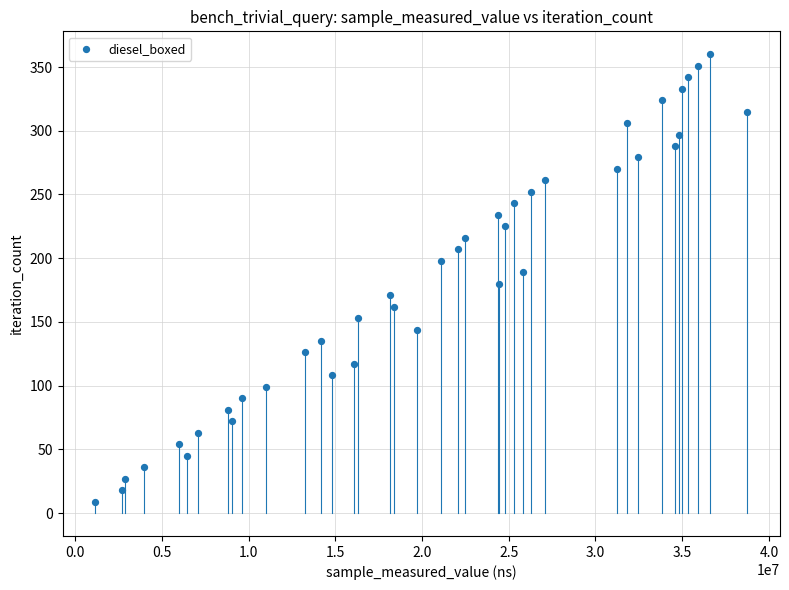

What is the range of Y values (max minus min)?

351